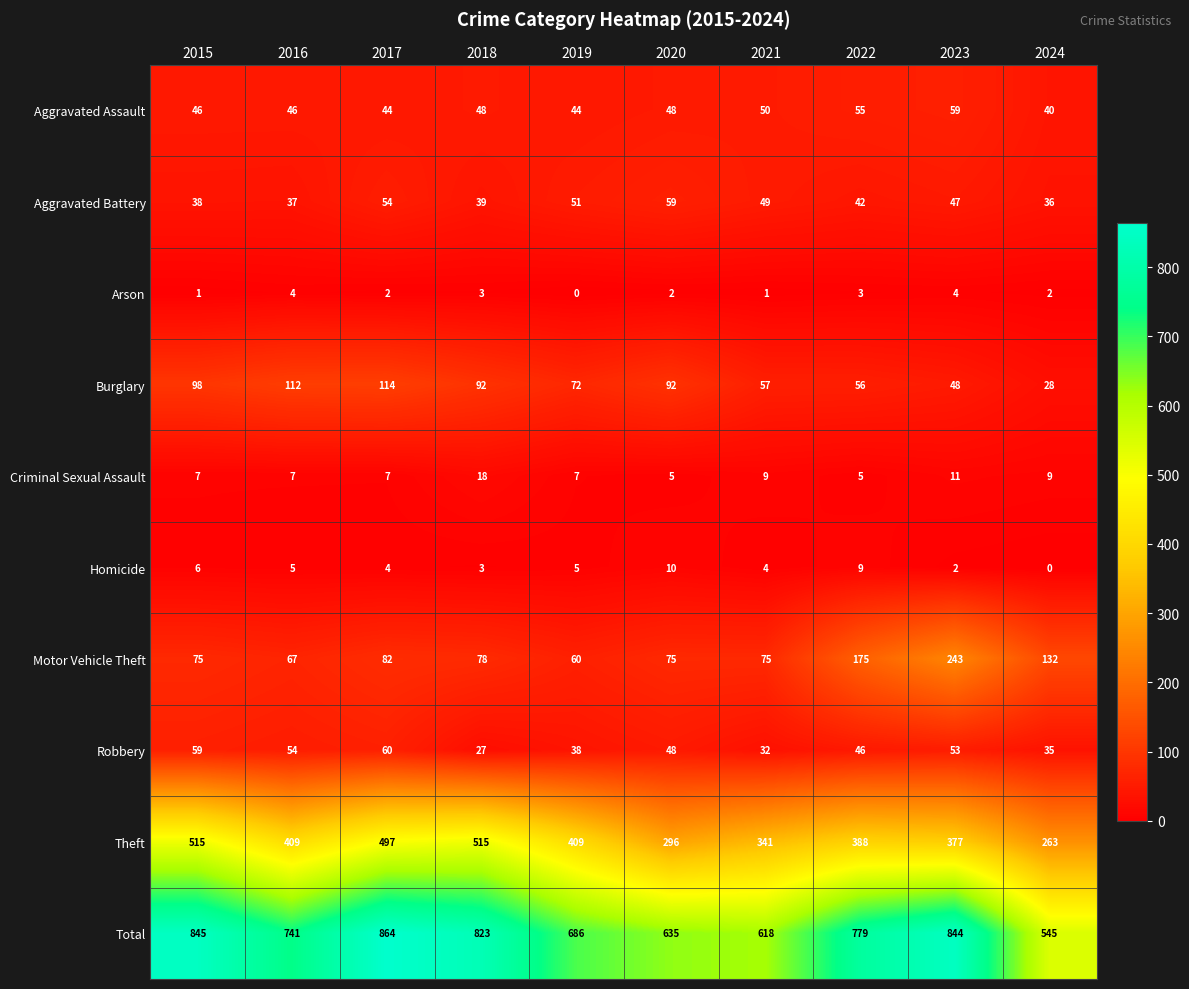

What is the difference between the Aggravated Battery values at 2021 and 2015?

11